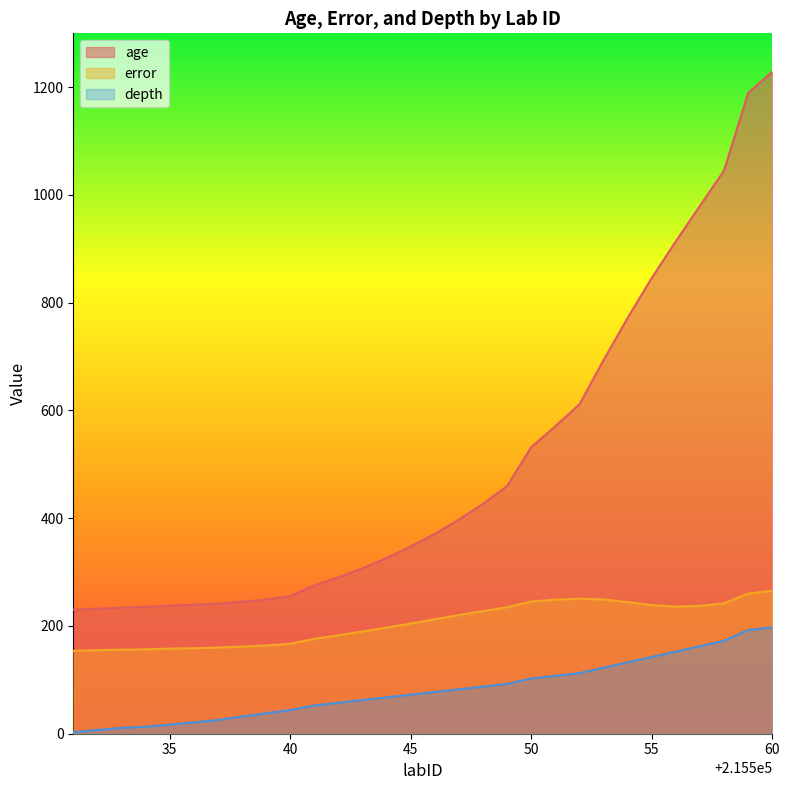

Rank the series by their average value, from lowest to highest.

depth, error, age